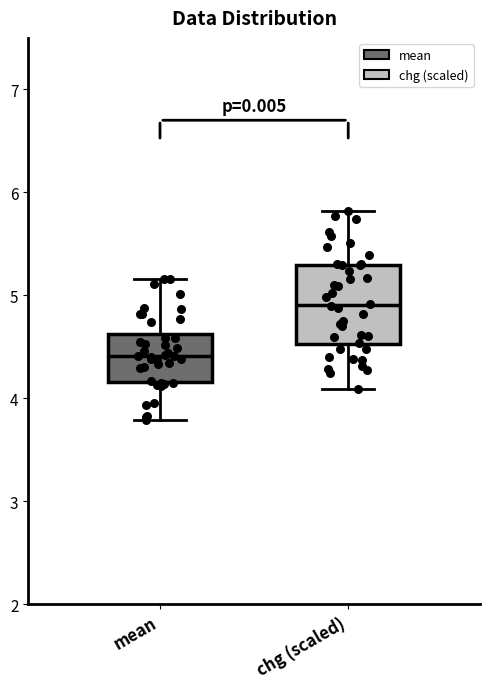

Which box has the lowest median line?

mean